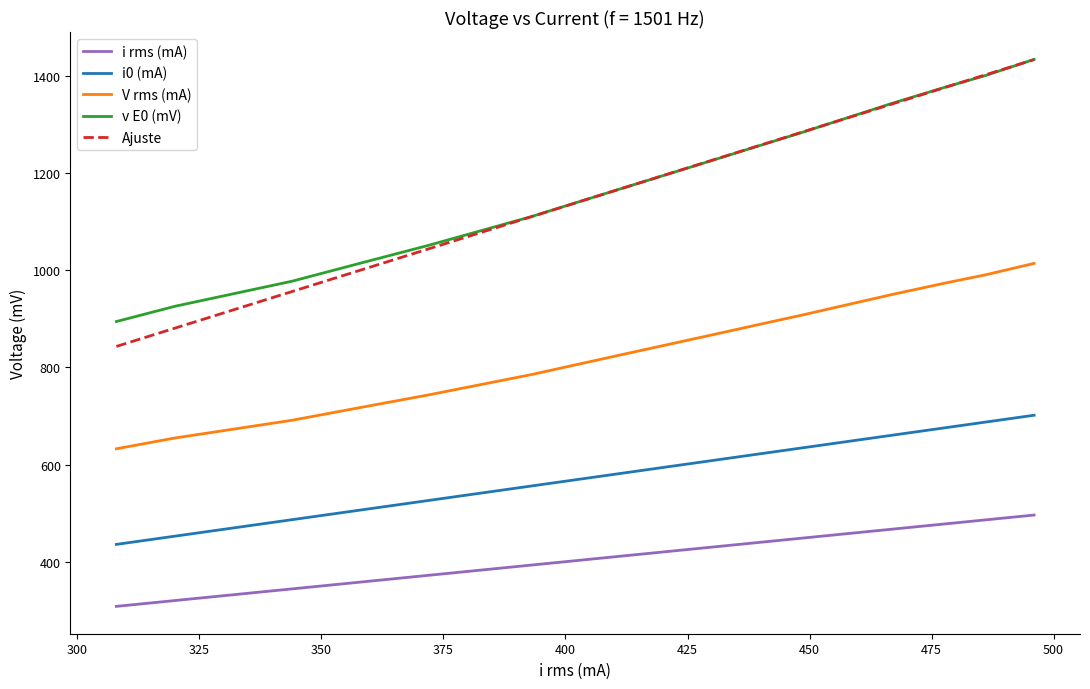

What is the greatest value displayed?

1434.0